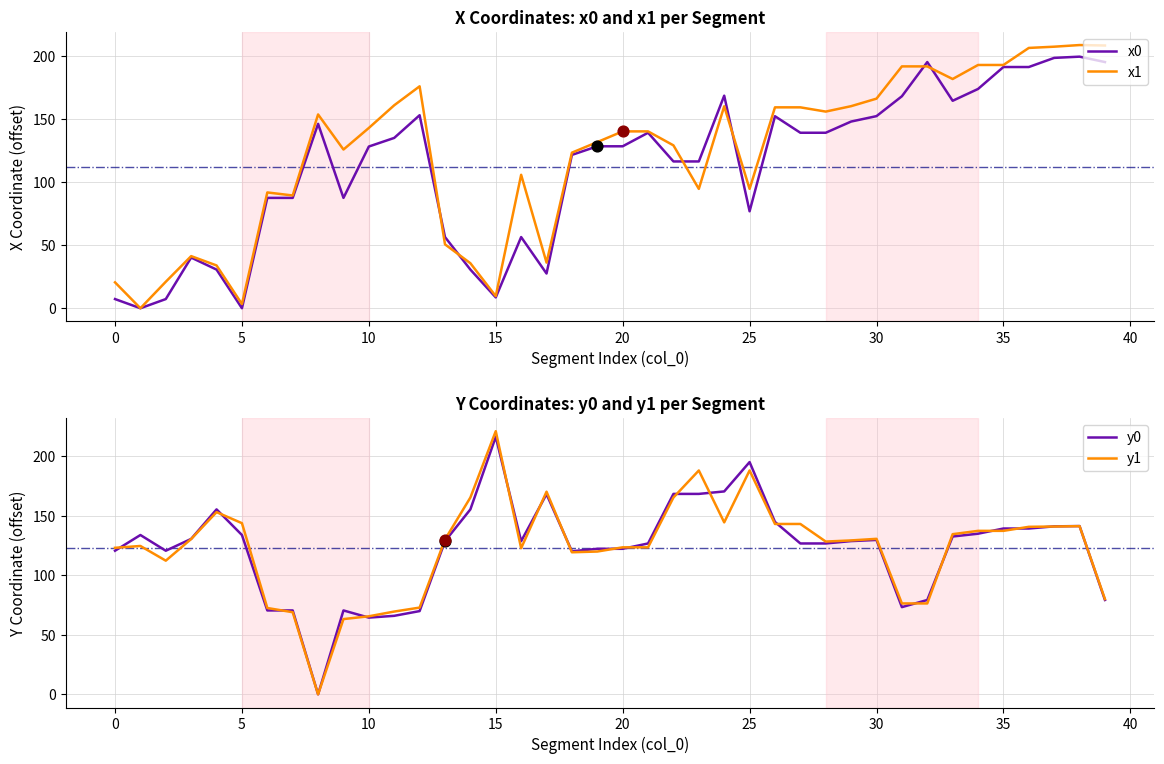

At how many categories does at least one series exceed 133?

30